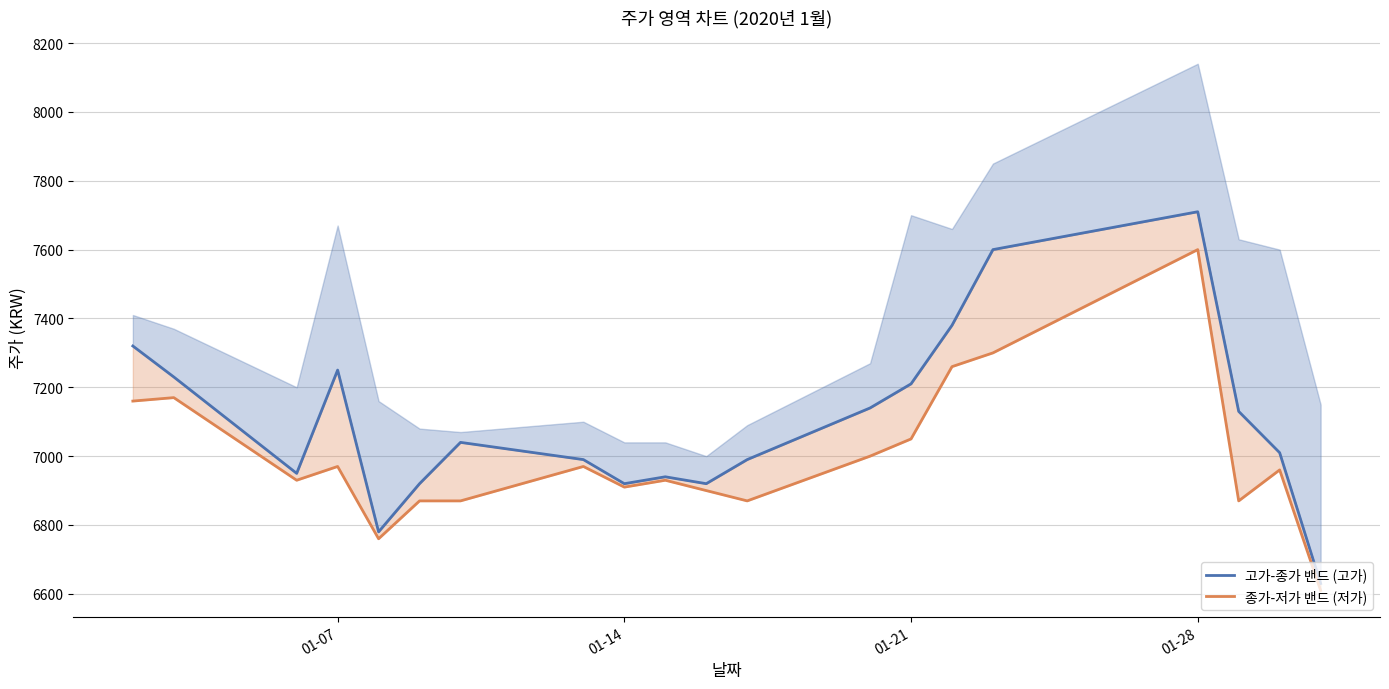

Count the number of categories in the chart.

20